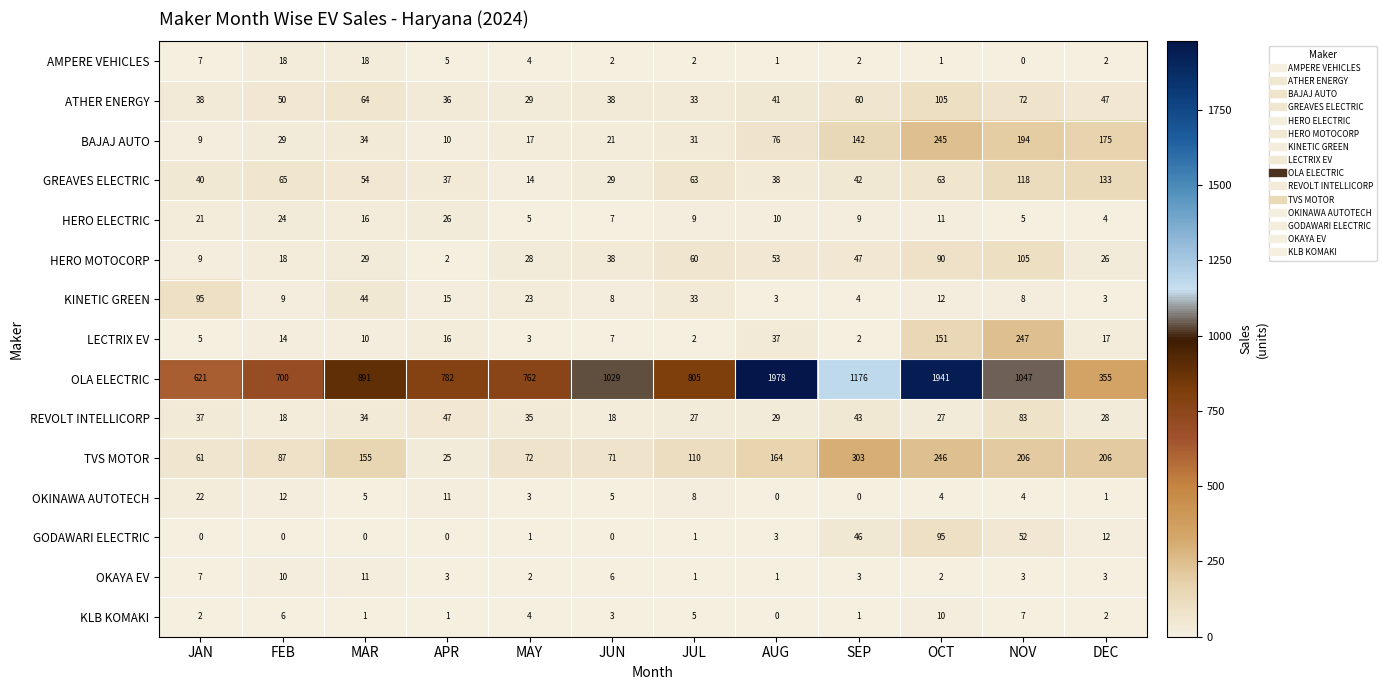

Which series has the largest total across all categories?

OLA ELECTRIC